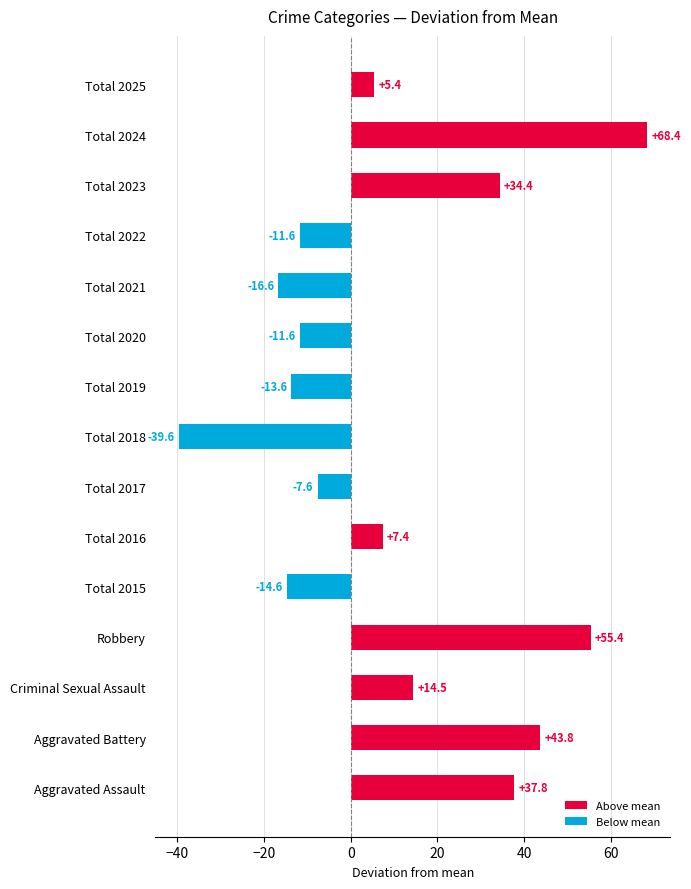

Where is the data nearest to the value 14?

Criminal Sexual Assault